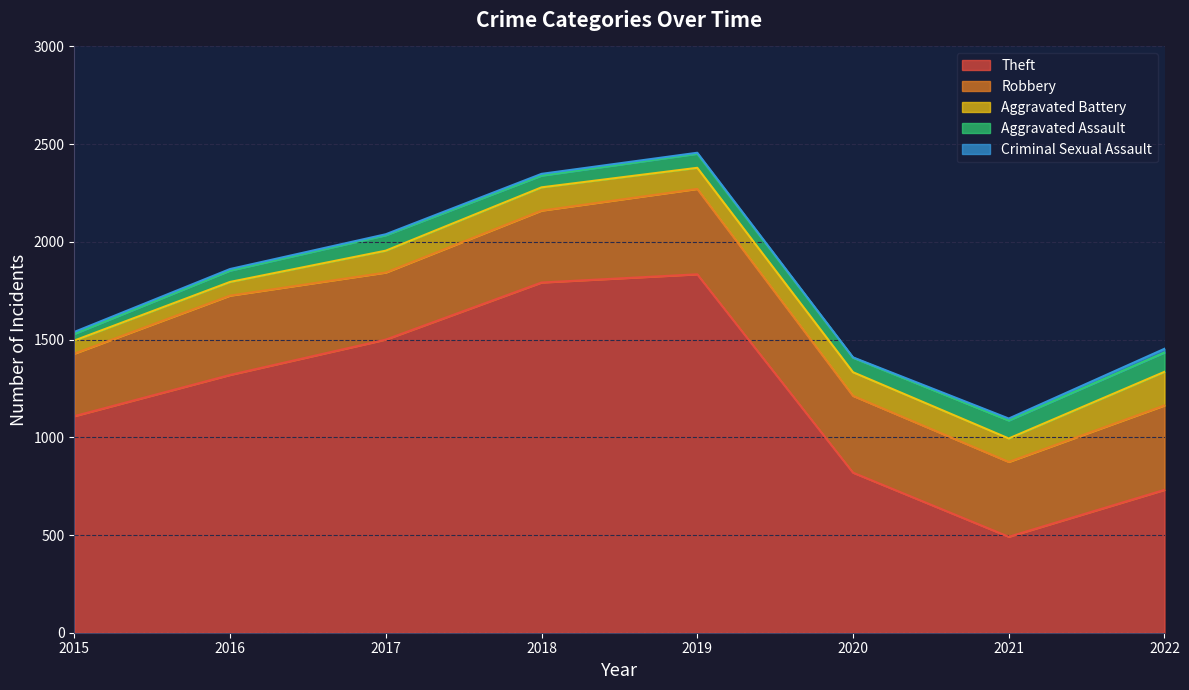

True or false: Theft and Robbery cross at least once.

False